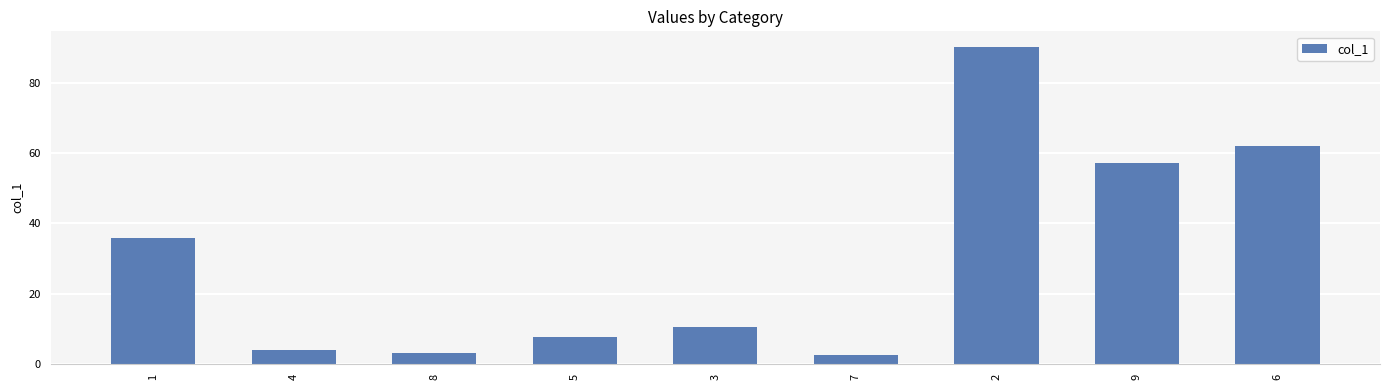

Between 3 and 7, which is larger?

3